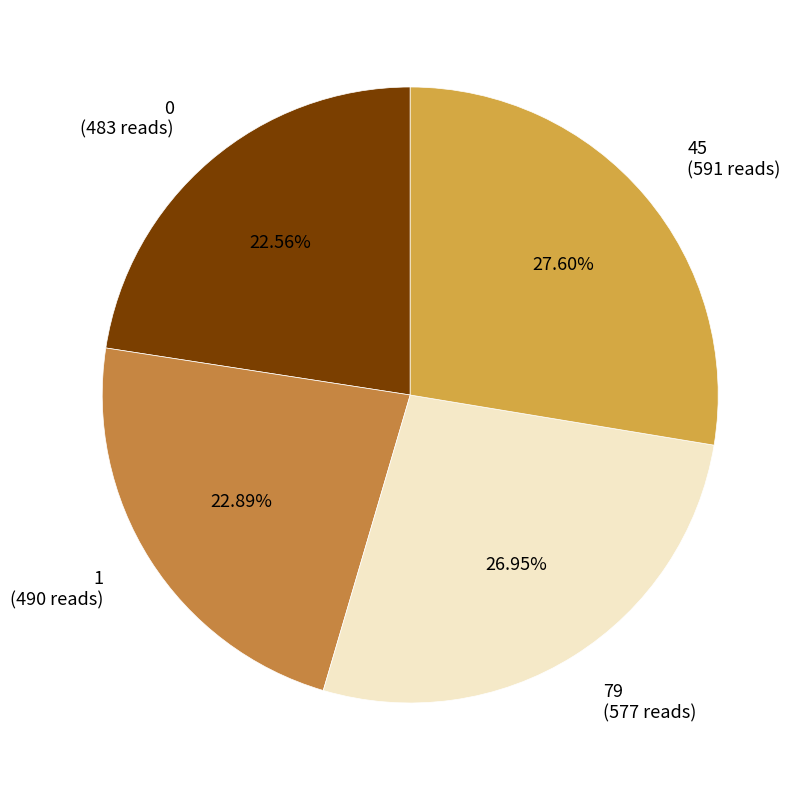

Is there any slice that represents more than half of the pie?

No